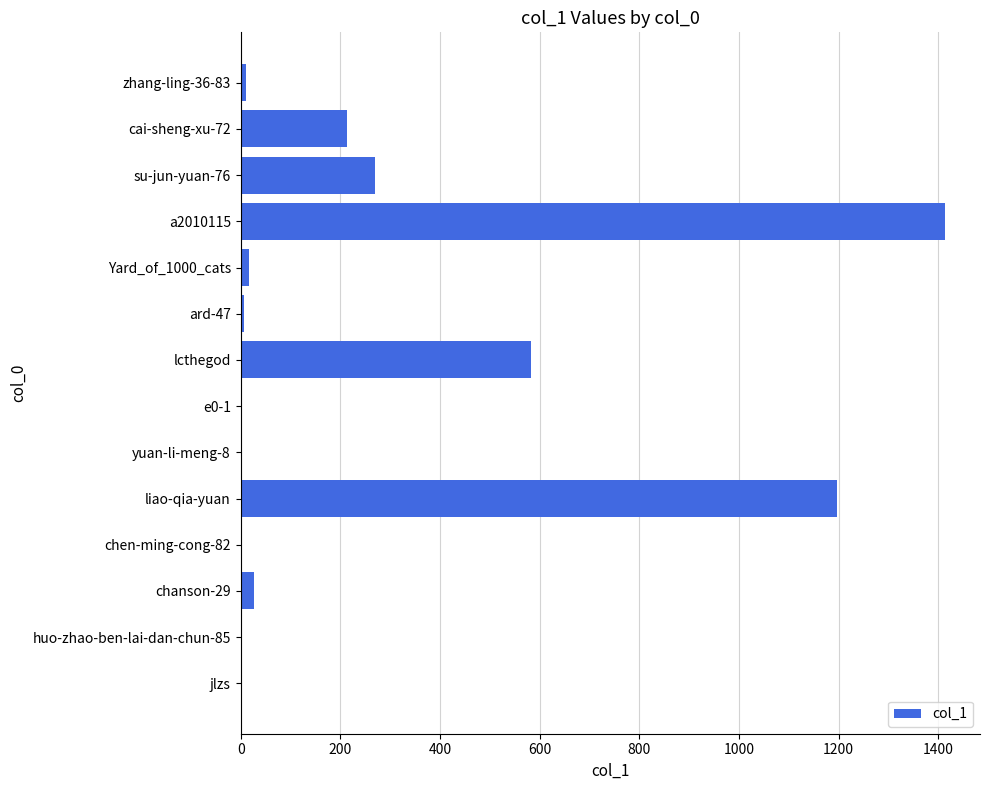

True or false: the data shows 1413 at a2010115.

True